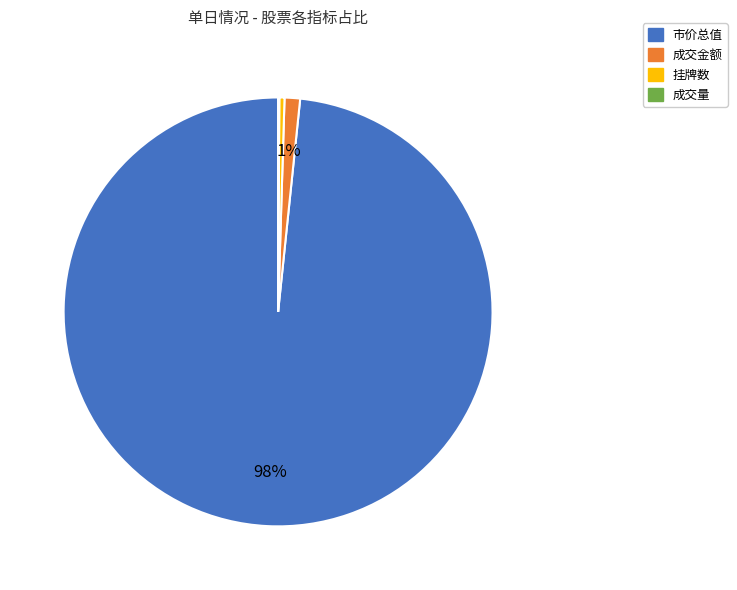

Is it true that 挂牌数 is 0% of the pie?

True